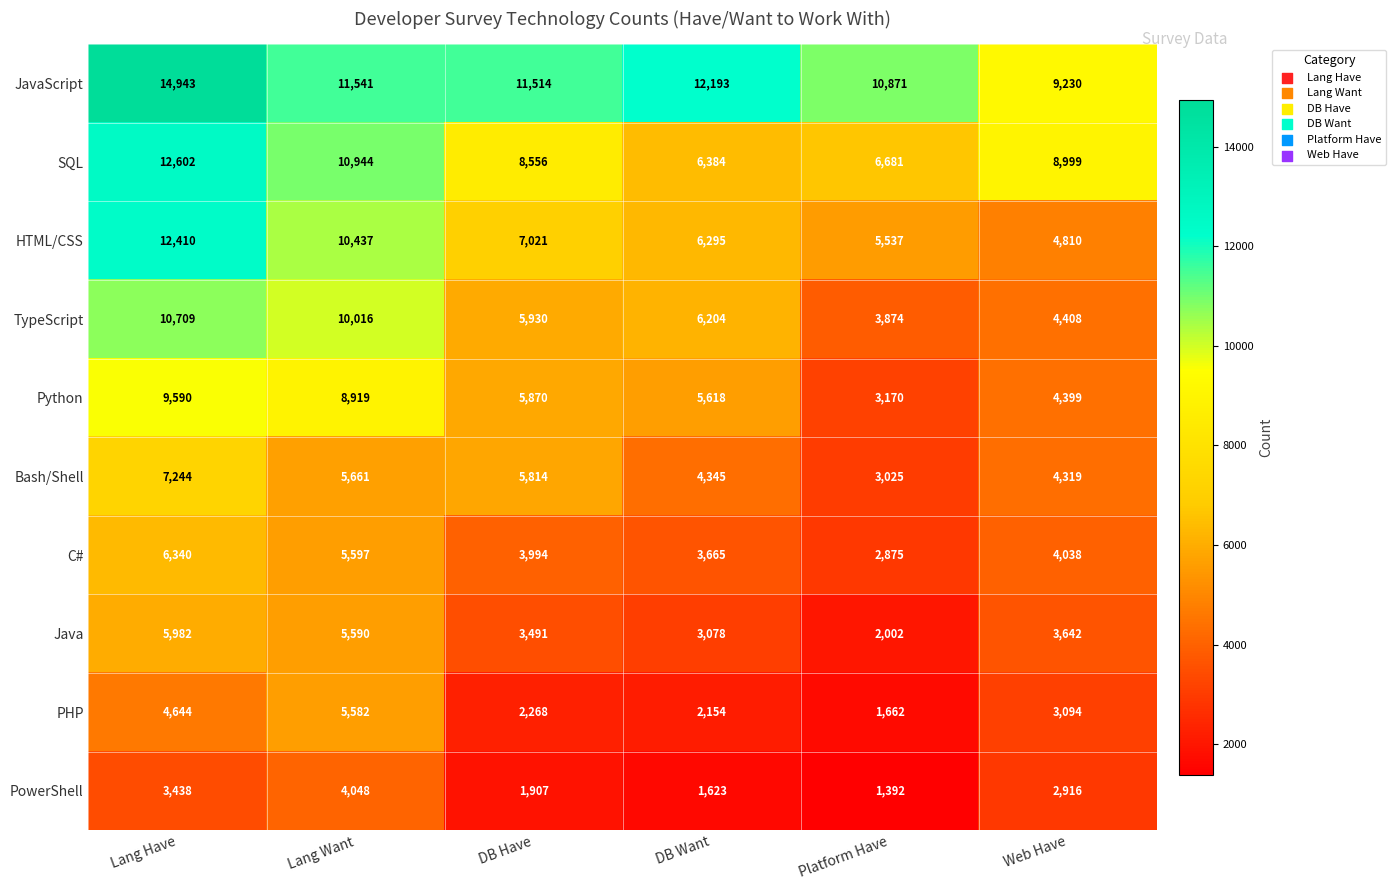

At Lang Want, list the series in order from smallest to largest.

PowerShell, PHP, Java, C#, Bash/Shell, Python, TypeScript, HTML/CSS, SQL, JavaScript